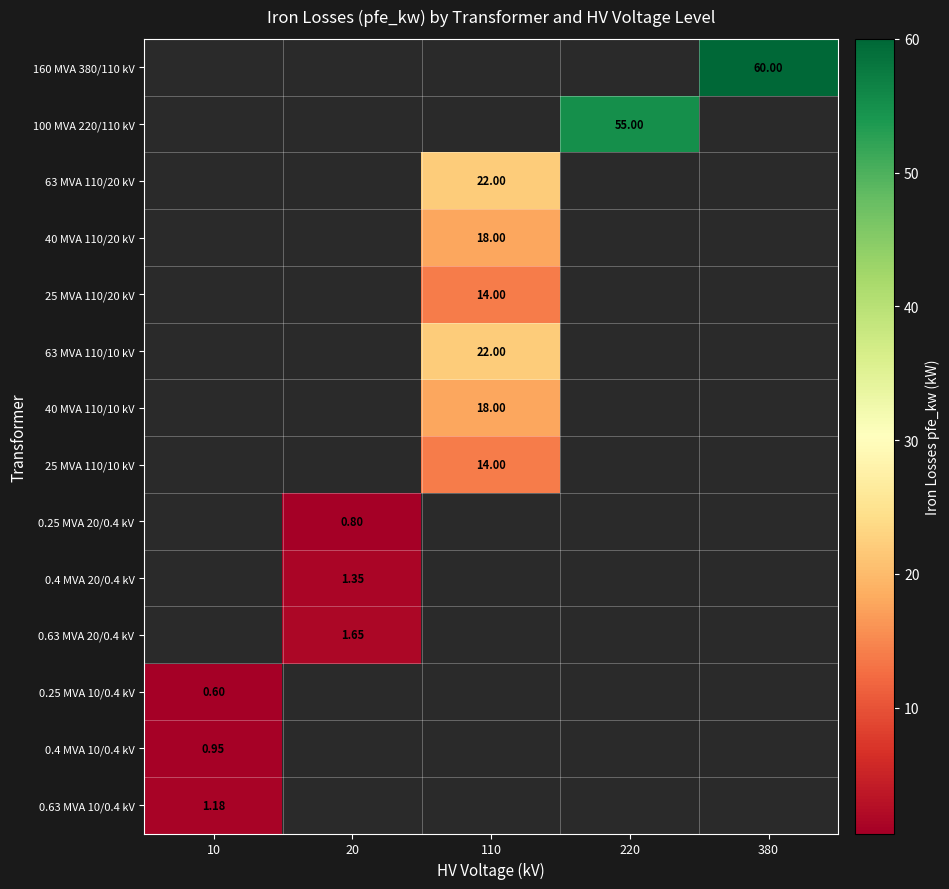

How many data points does each series have?

5